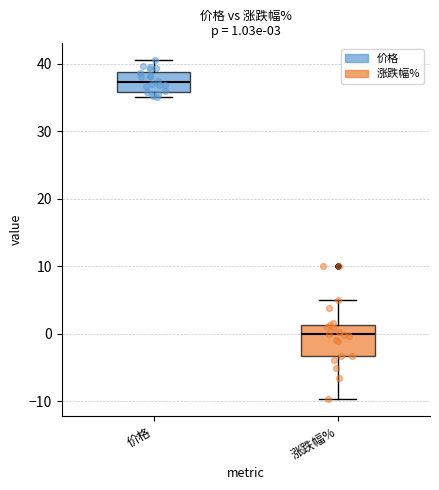

Which box's median line is the highest?

价格